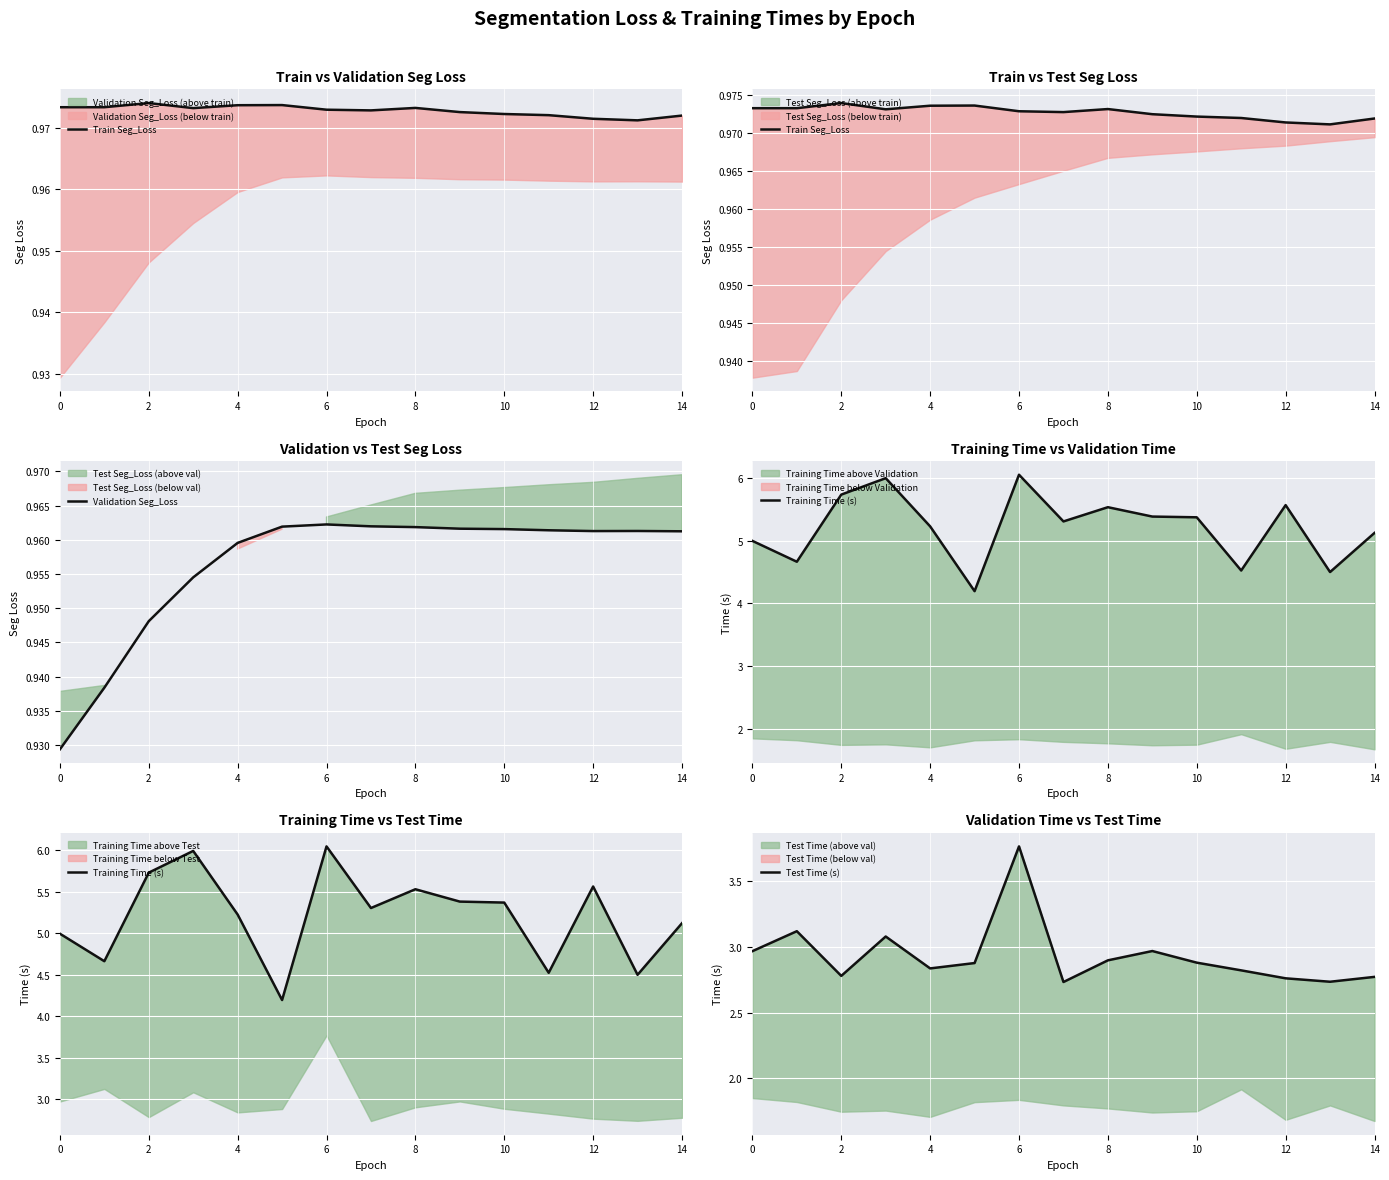

Is it true that Validation Seg_Loss equals 0.4 at 12?

False